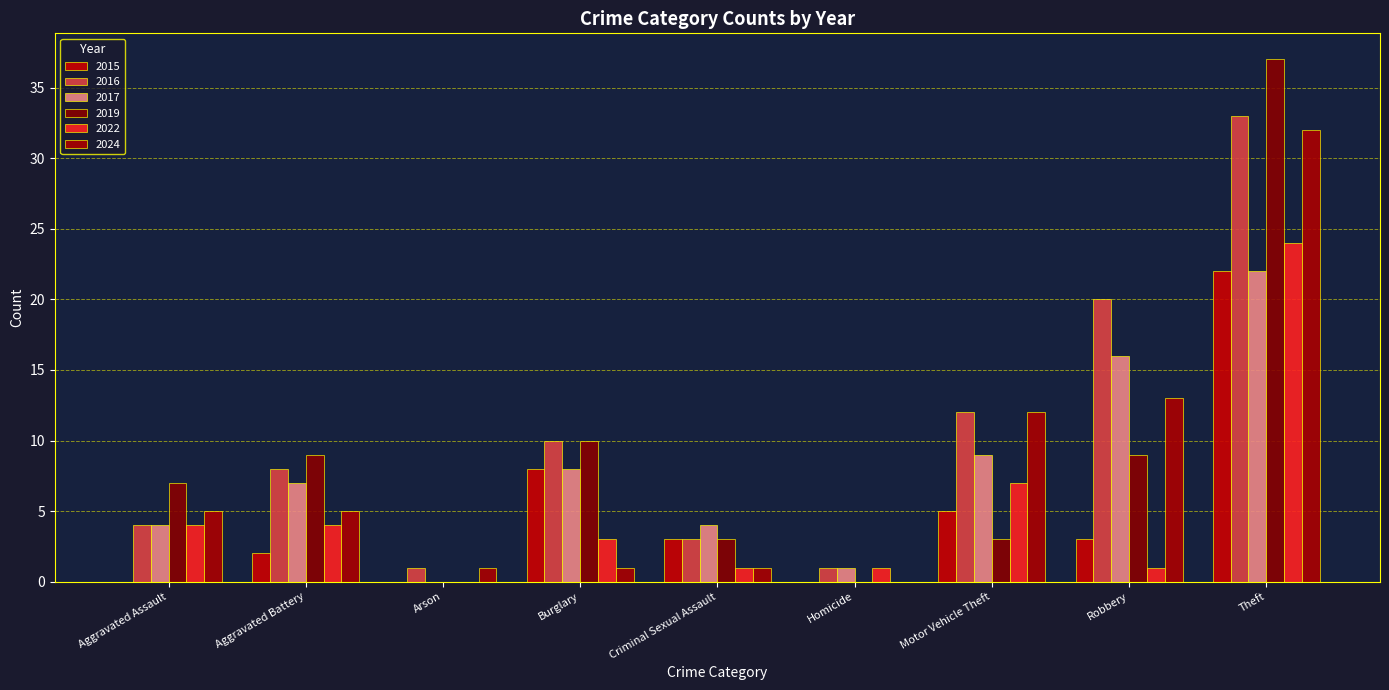

At which label is 2017 closest to 11?

Motor Vehicle Theft